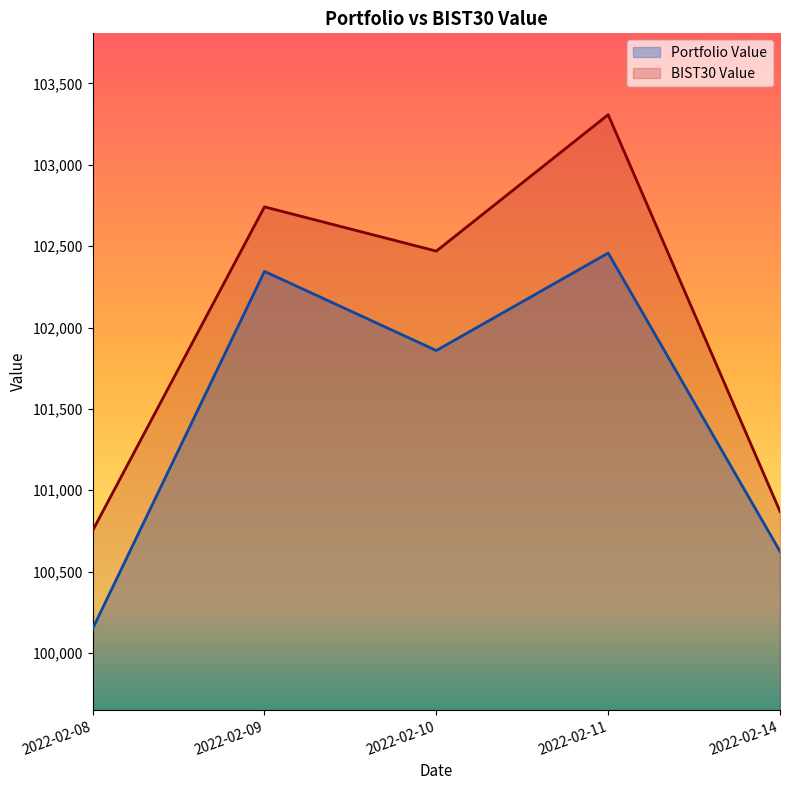

Count the number of categories in the chart.

5